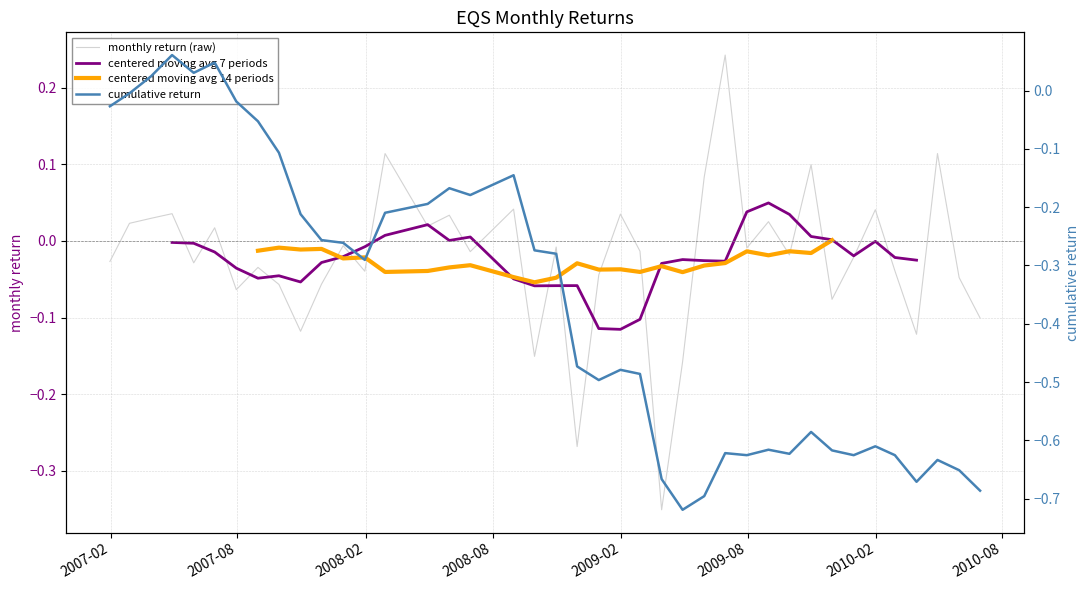

What is the highest value of the monthly return (raw) series?

0.2